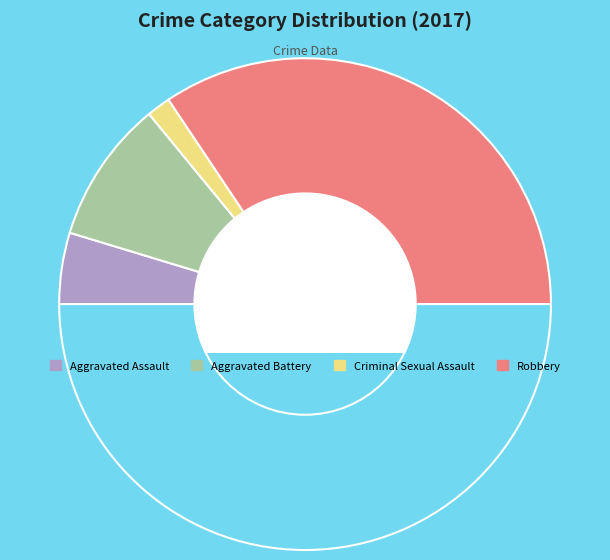

What is the largest slice in the pie chart?

Robbery